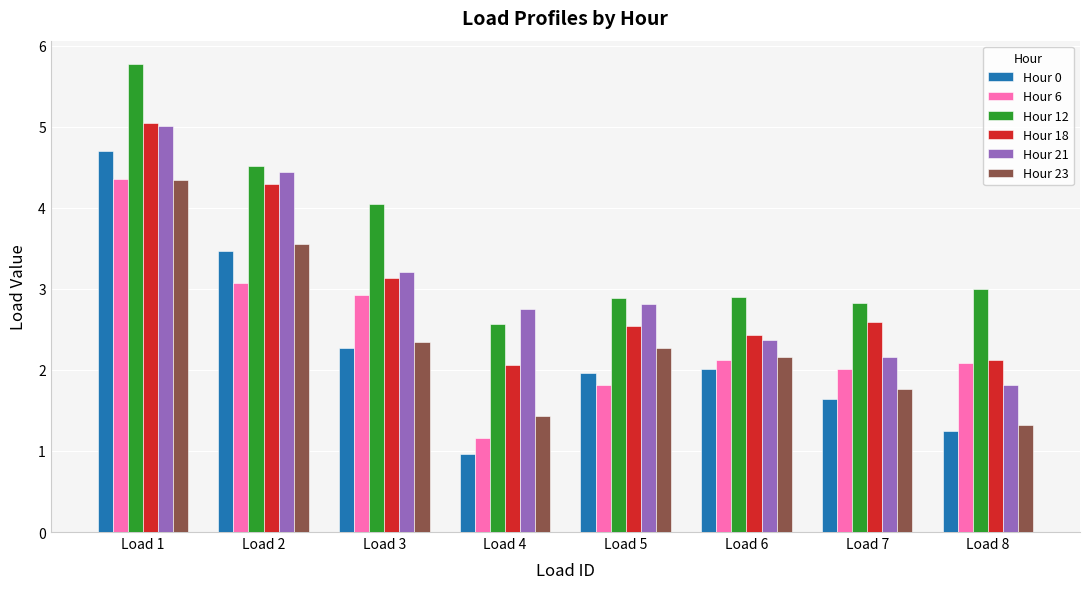

The Hour 6 series shows 2.0 at Load 4. True or false?

False